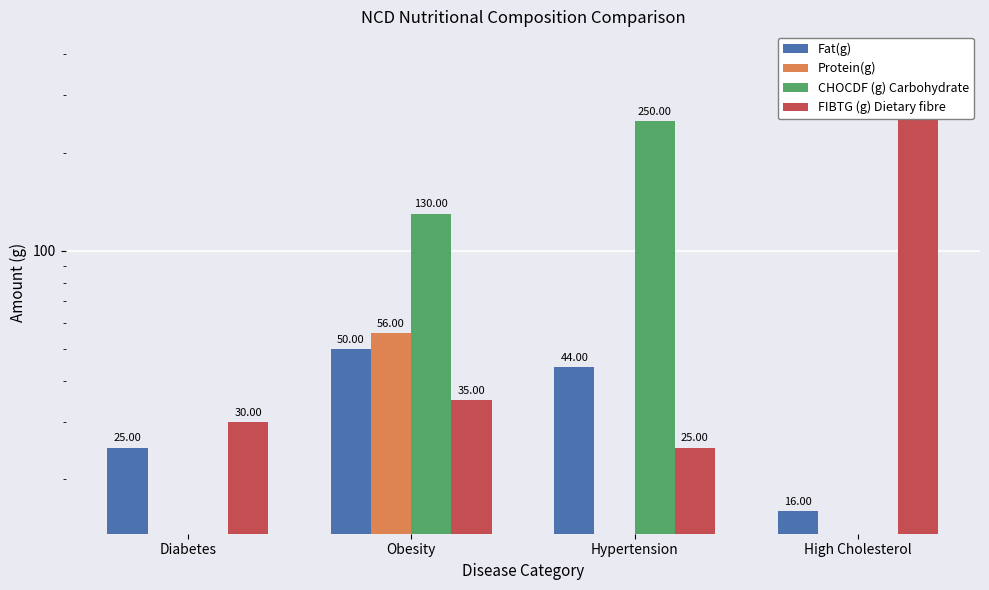

List the series in order of their peak value, lowest first.

Fat(g), Protein(g), CHOCDF (g) Carbohydrate, FIBTG (g) Dietary fibre